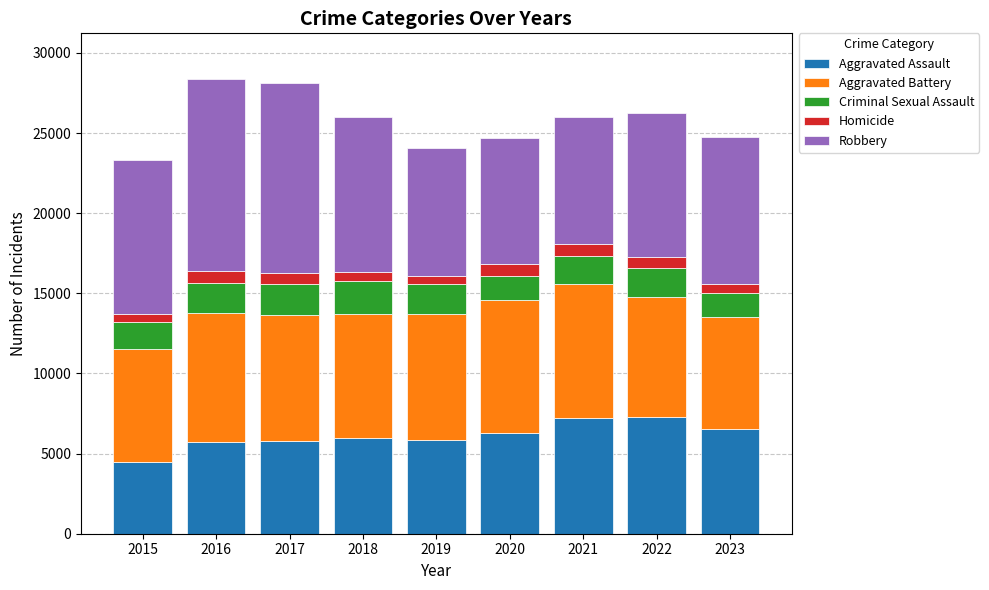

What is the maximum value for Aggravated Assault?

7281